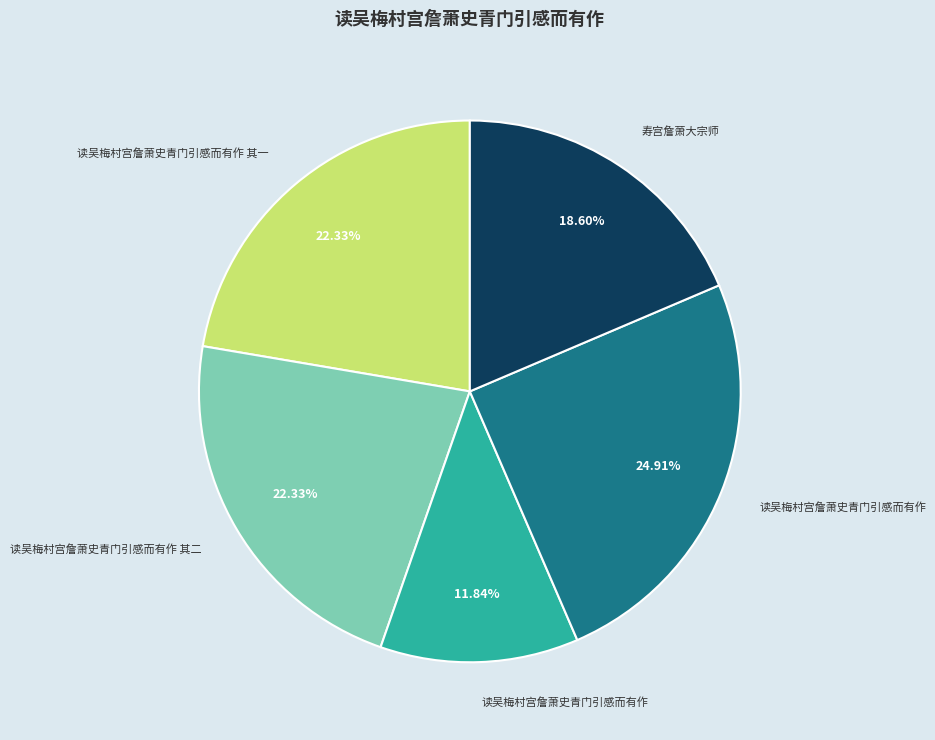

Does any single category account for the majority?

No